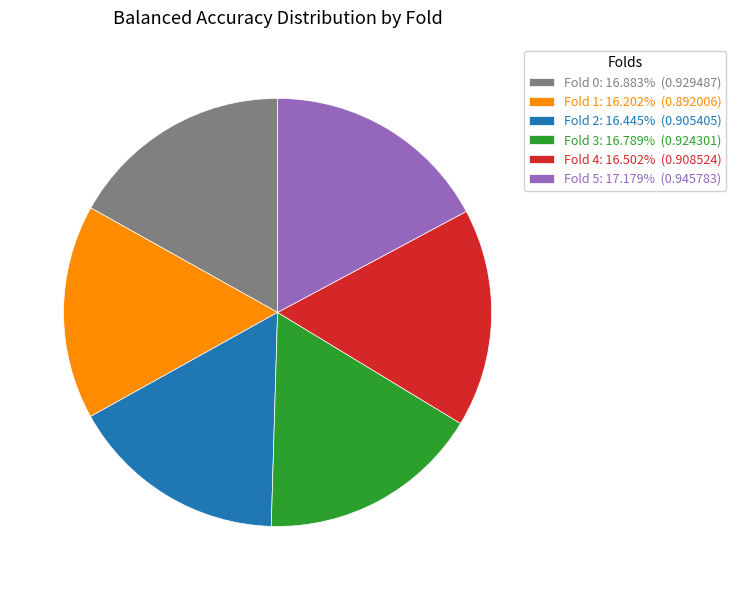

Is Fold 1: 16.202% (0.892006) the majority of the pie?

No